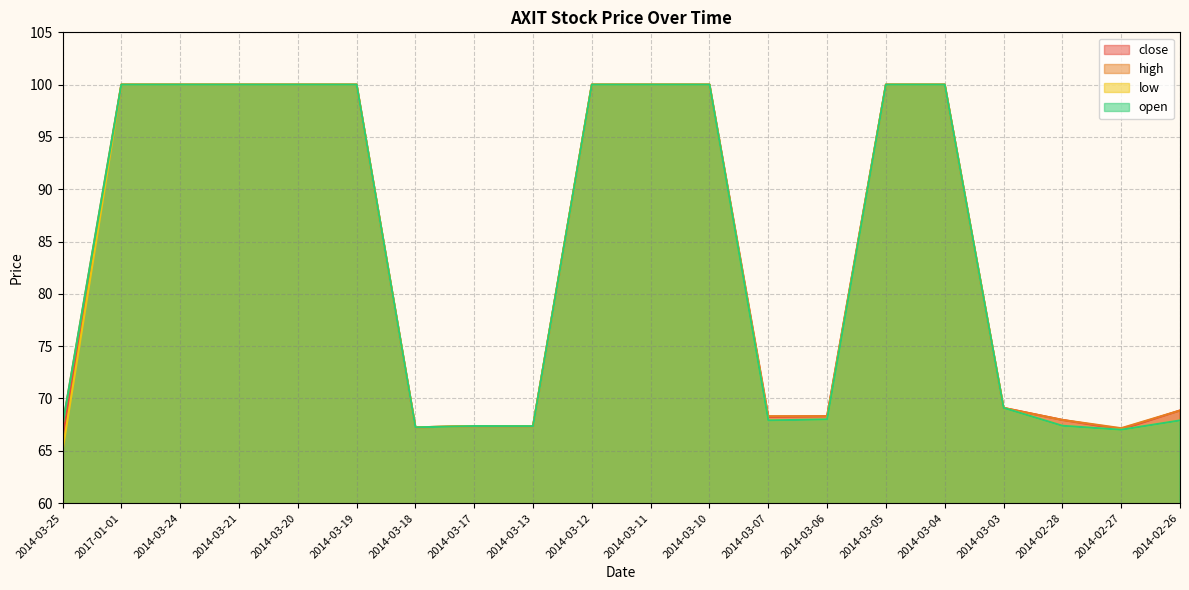

What is the maximum value for high?

100.0